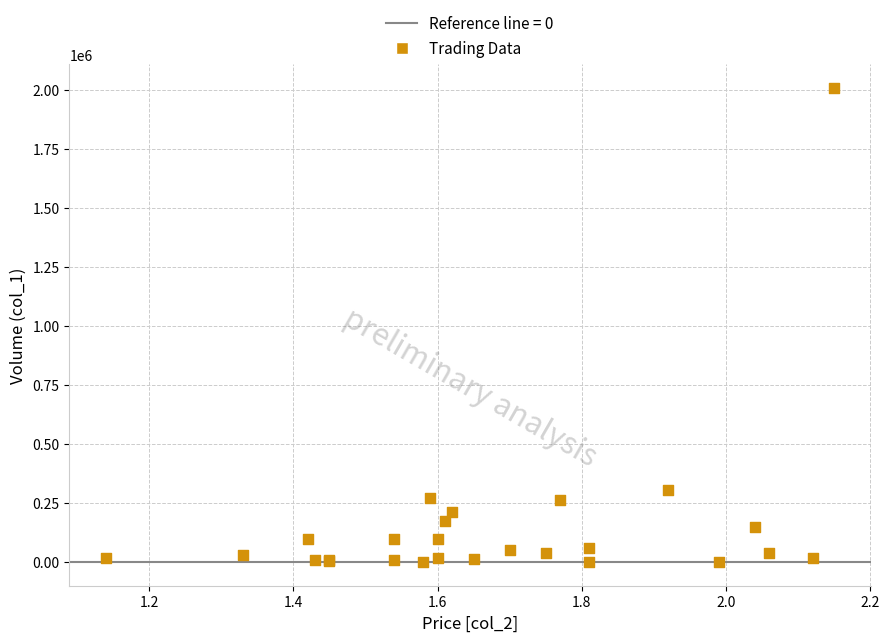

What Y value in the scatter plot is closest to 1005000?

306000